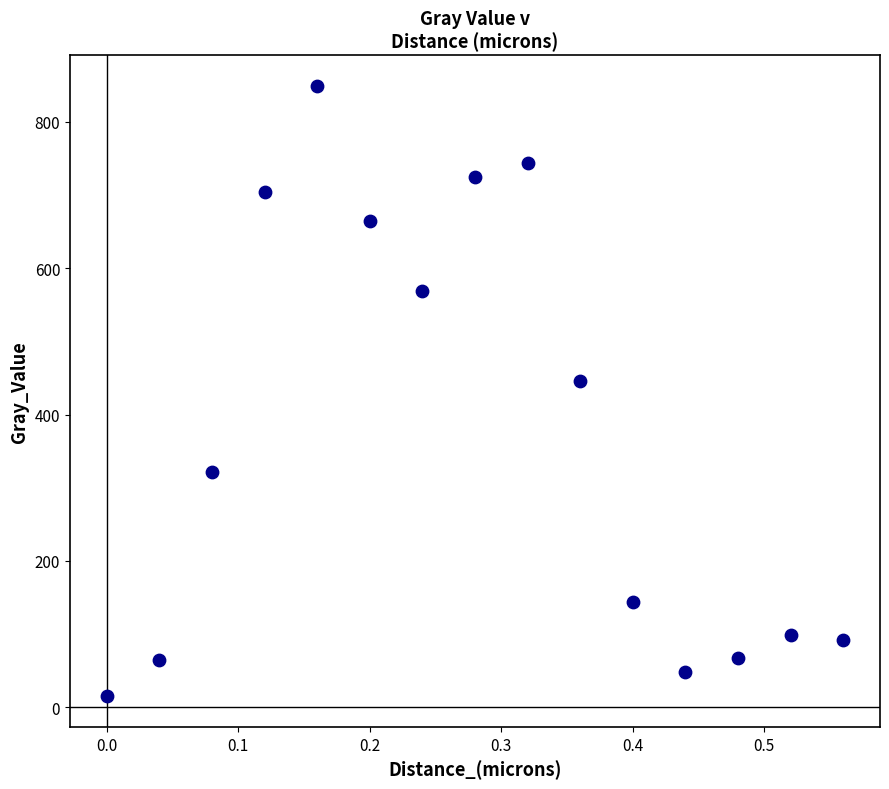

What is the range of Y values (max minus min)?

834.6